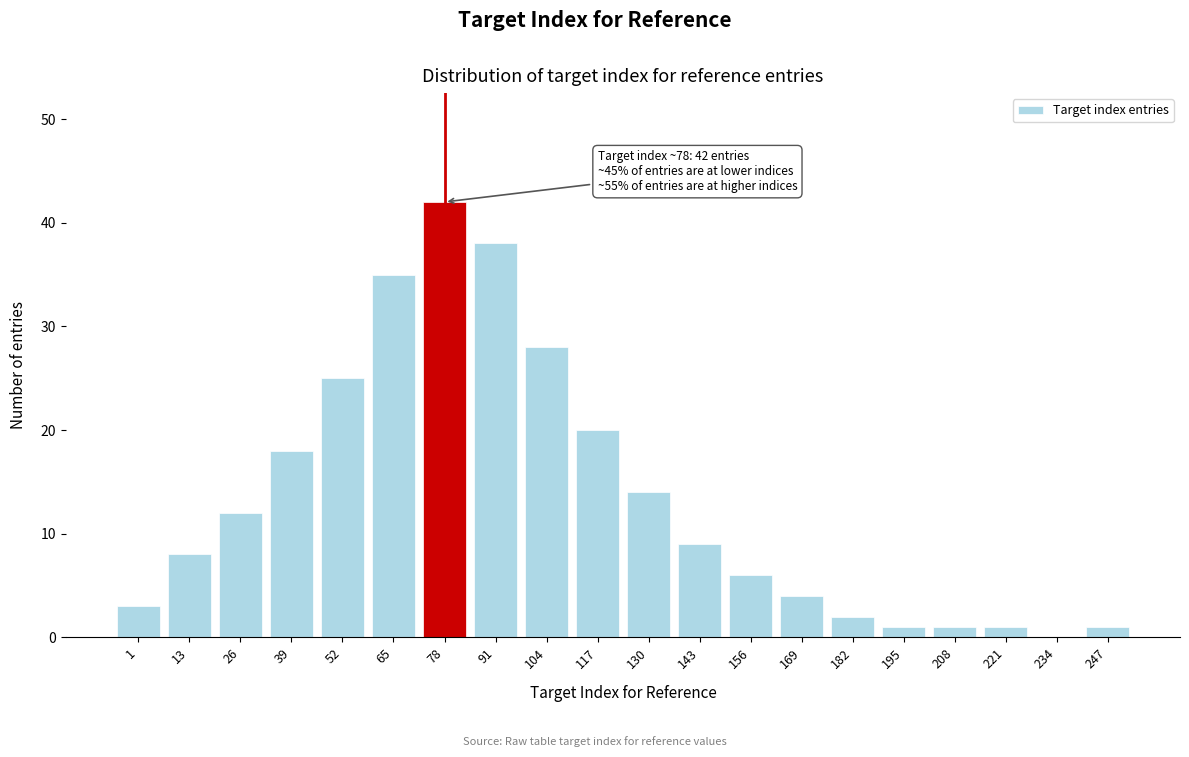

Reading right to left, what are all the values shown in this chart?

247=1	234=0	221=1	208=1	195=1	182=2	169=4	156=6	143=9	130=14	117=20	104=28	91=38	78=42	65=35	52=25	39=18	26=12	13=8	1=3